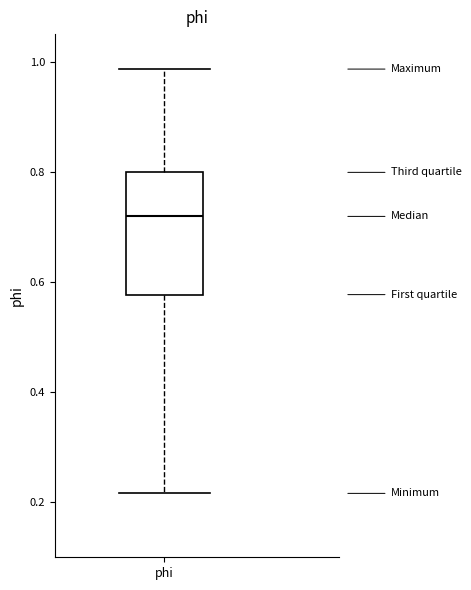

Transcribe this box plot: give where the median line is, the range the box spans, and where the two whiskers end, as read against the y-axis. The values are not printed on the chart, so give them approximately, as read against the axis.

median 0.72, box 0.58 to 0.80, whiskers 0.22 to 0.98